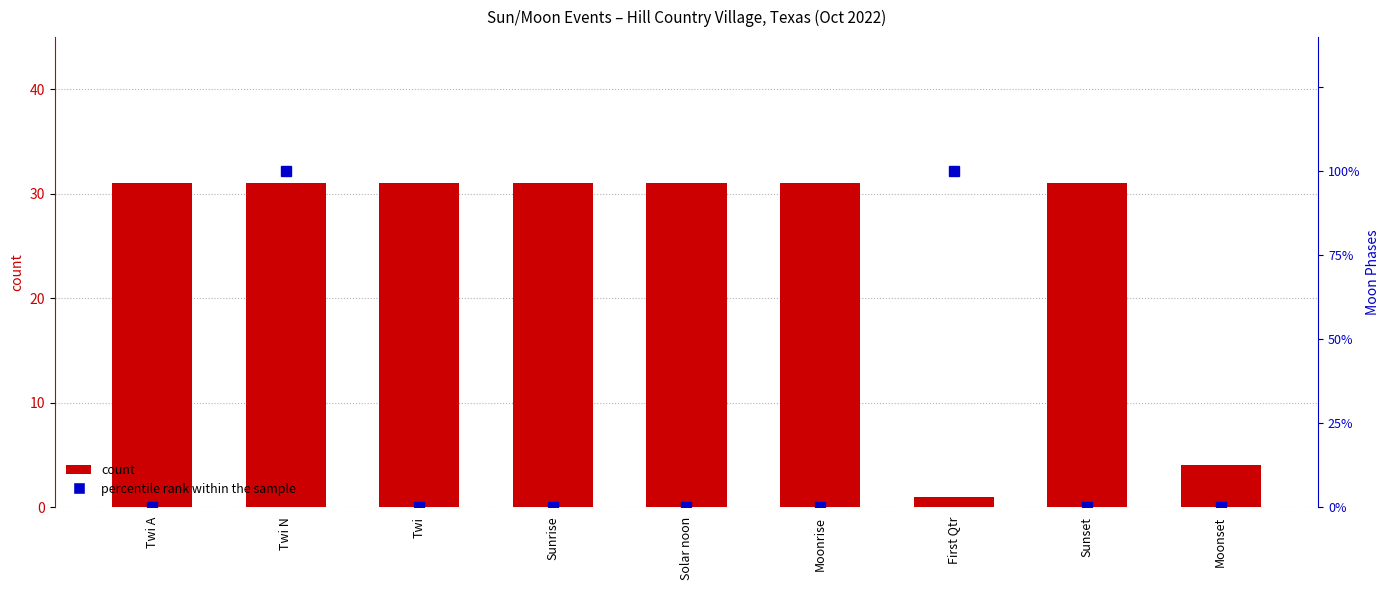

What is the label of the 2nd bar from the left?

Twi N